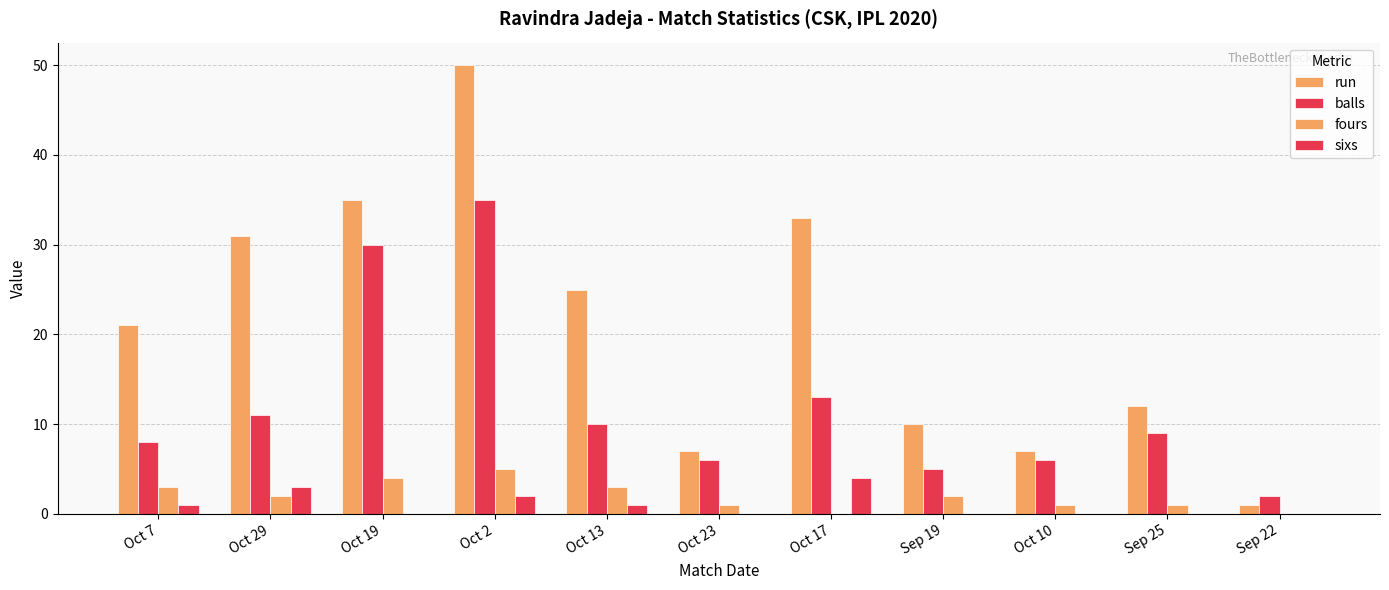

What is the difference between the highest and lowest values at Oct 2?

48